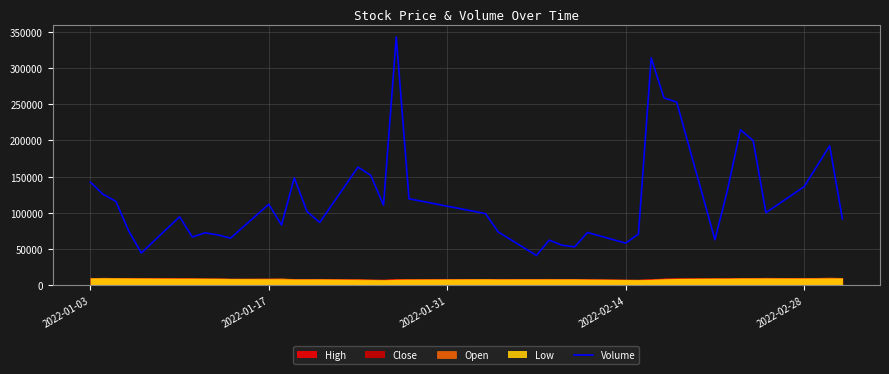

What is the maximum value for Volume?

342597